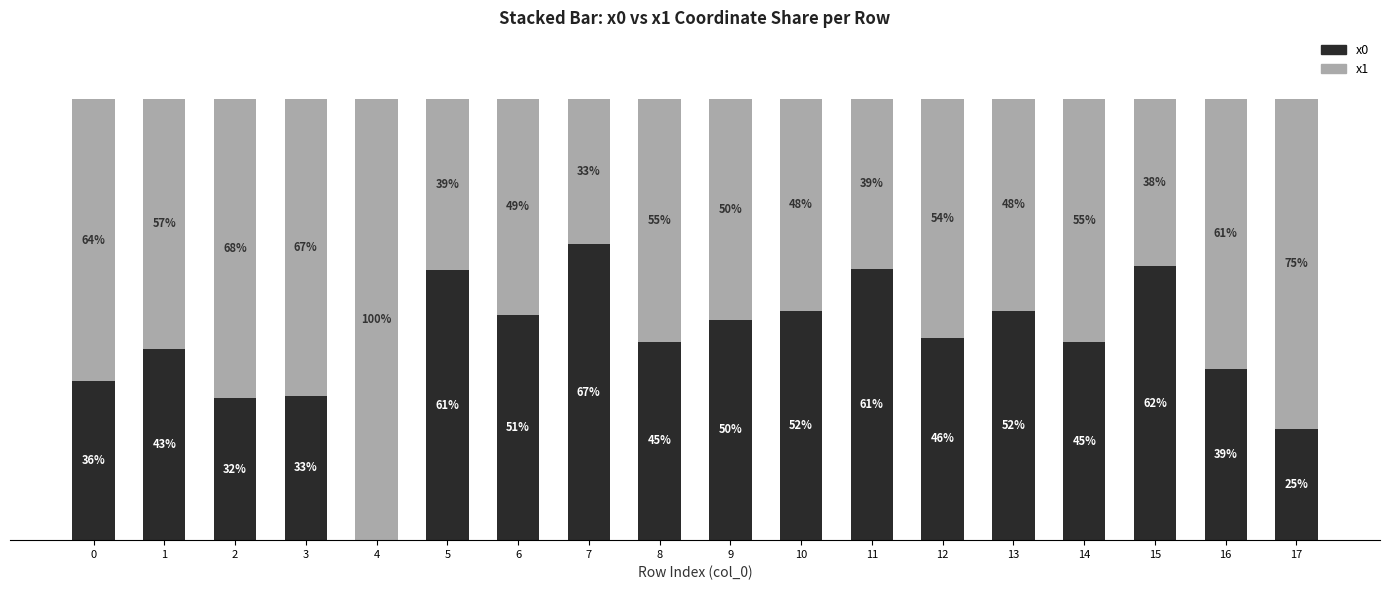

What are all the series names shown in the legend?

x0, x1